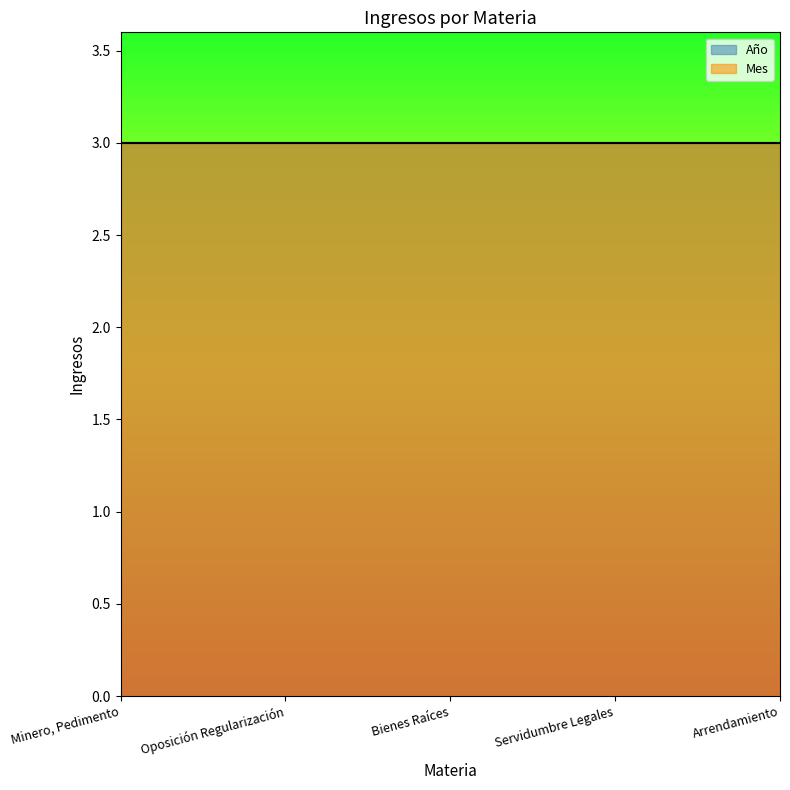

Reading left to right, what are all the values shown in this chart?

Año: Minero, Pedimento=2017	Oposición Regularización=2017	Bienes Raíces=2017	Servidumbre Legales=2017	Arrendamiento=2017
Mes: Minero, Pedimento=12	Oposición Regularización=12	Bienes Raíces=12	Servidumbre Legales=12	Arrendamiento=12